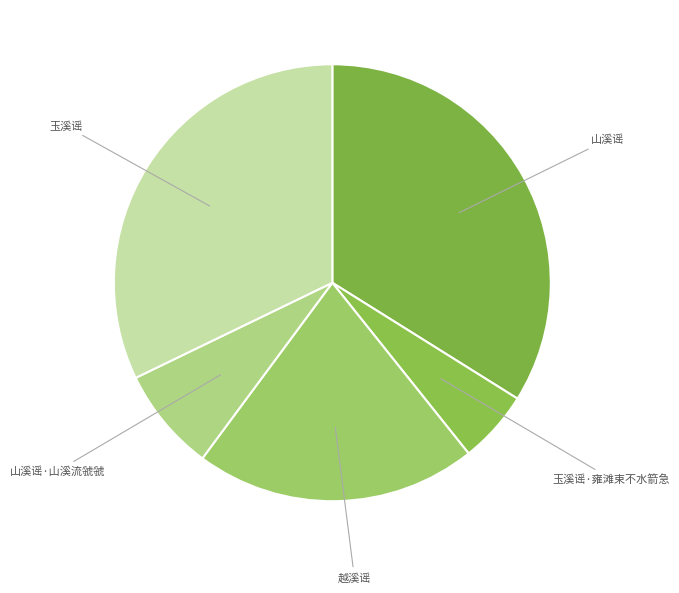

Count the number of slices in the pie.

5